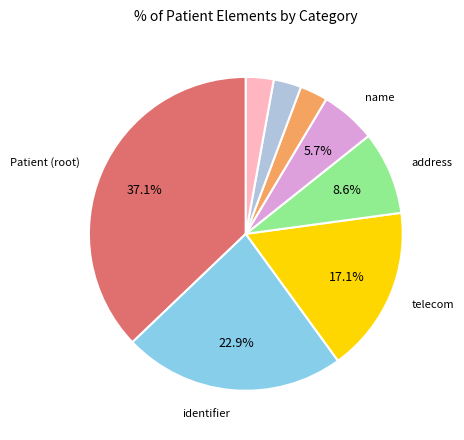

Is there any slice that represents more than half of the pie?

No